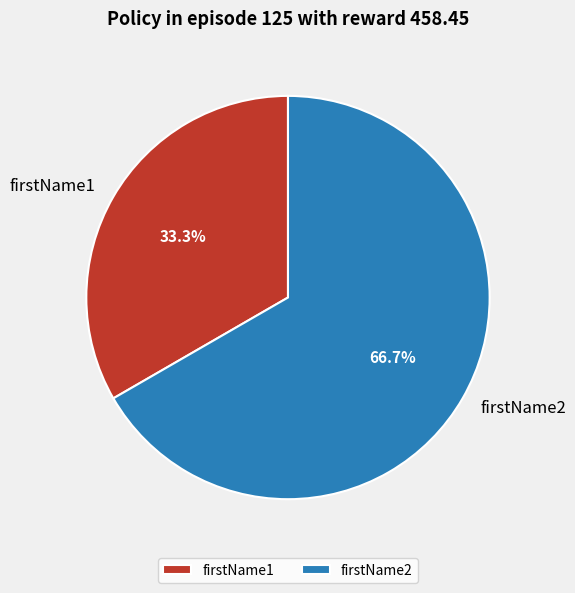

What portion of the pie excludes firstName1?

66.7%